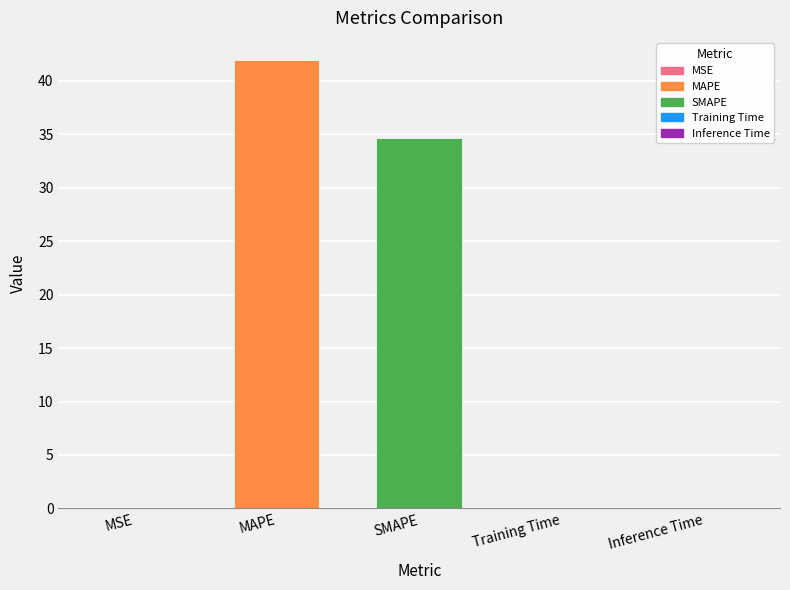

What is the sum of the values at MAPE and Training Time?

41.9